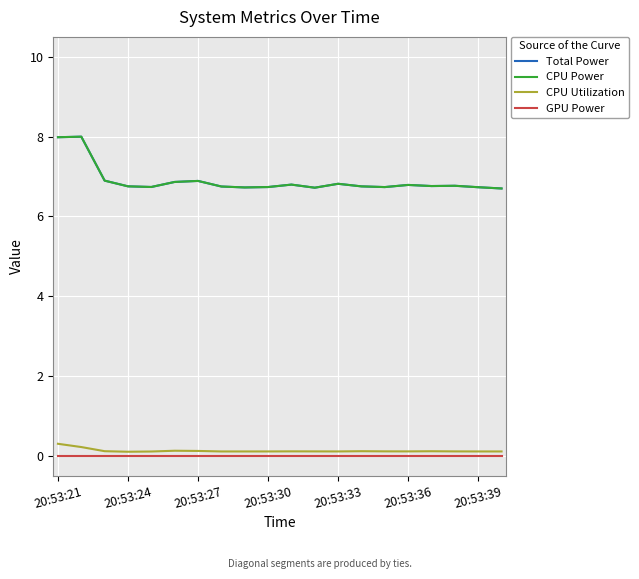

How many interior local peaks does the CPU Power series have?

6